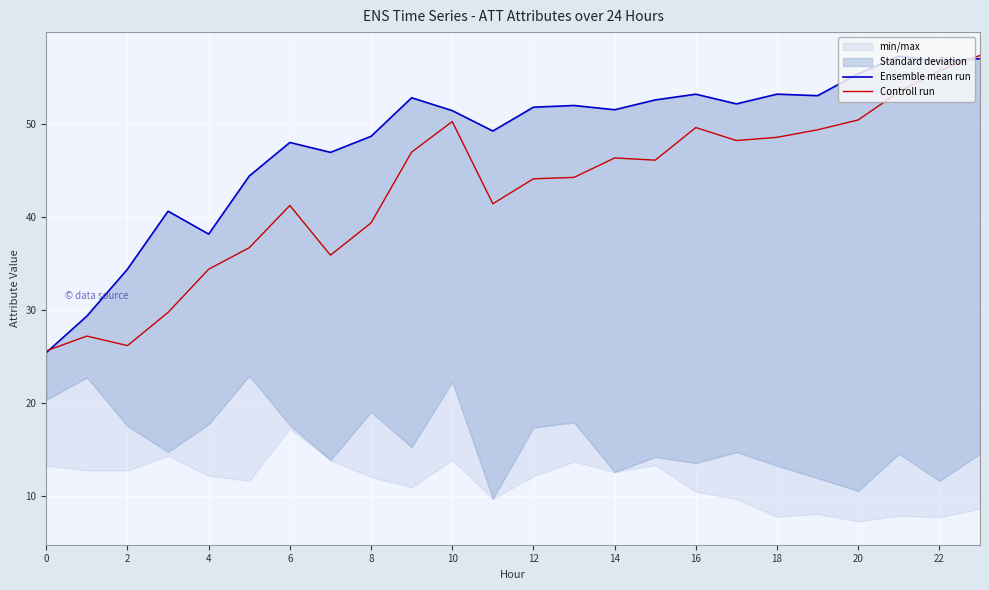

What is the total value across all series at 0?

51.1